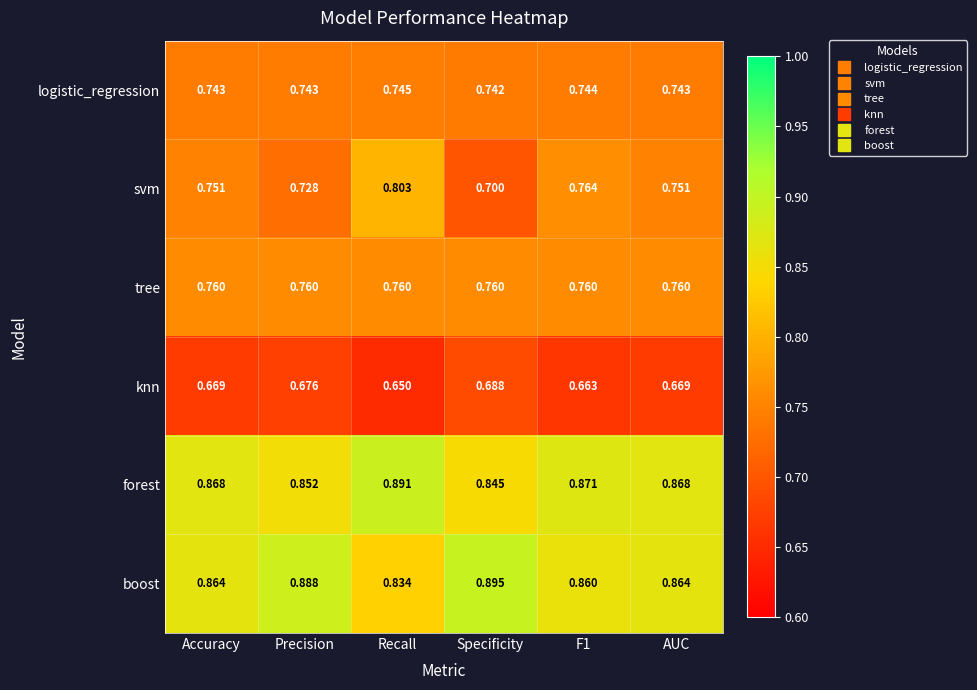

Where is logistic_regression nearest to the value 0?

Specificity